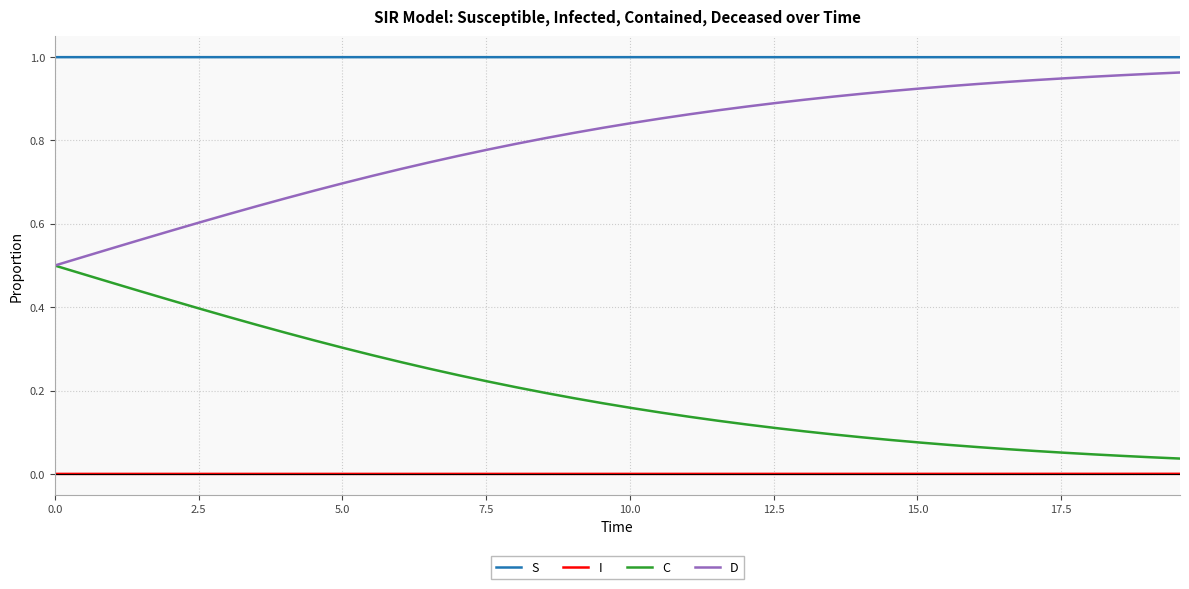

True or false: S and I cross at least once.

False